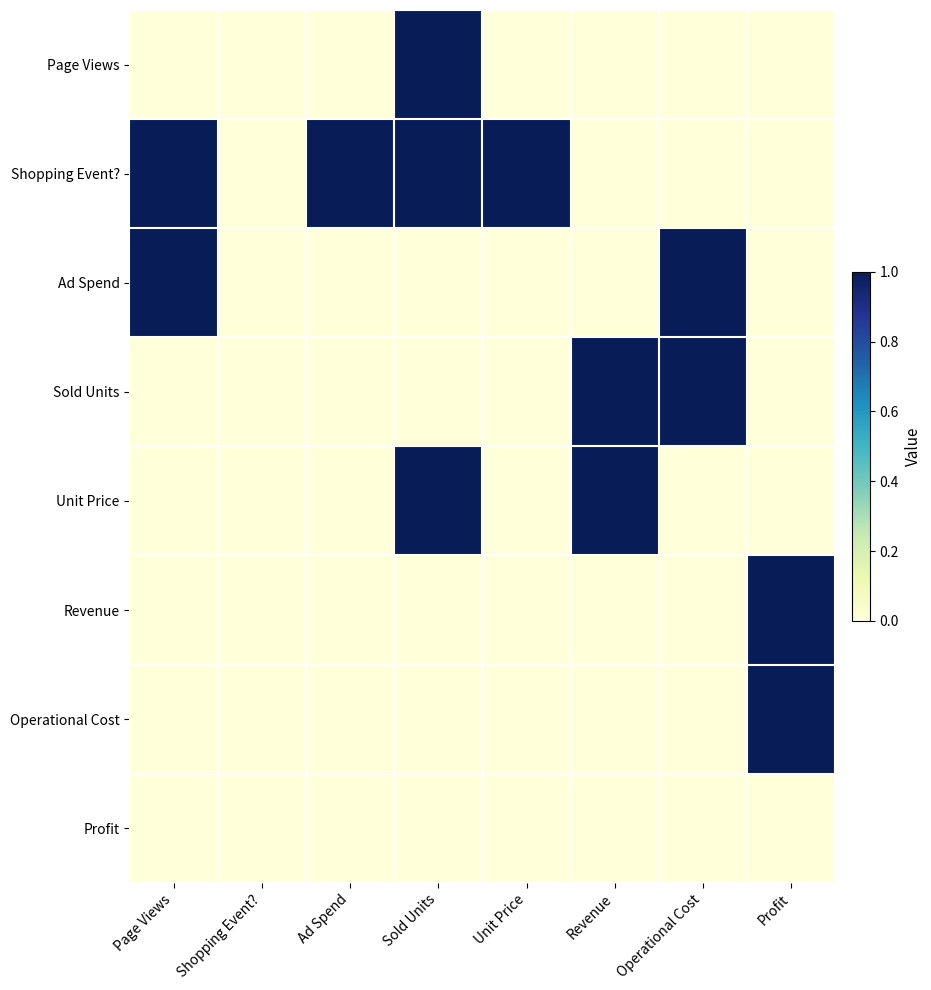

Which has a higher value, Page Views or Revenue?

Page Views